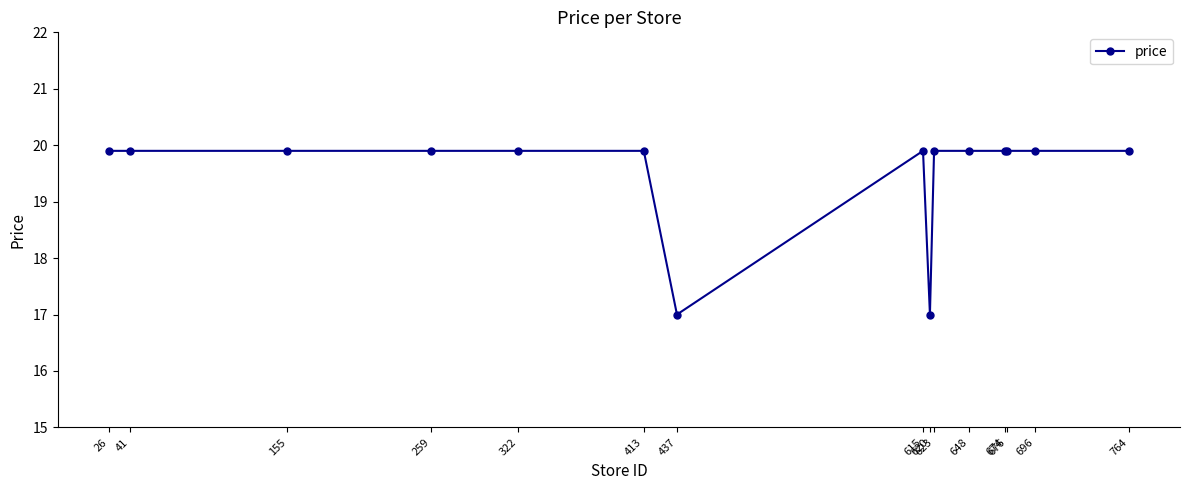

How many categories are shown in the chart?

15